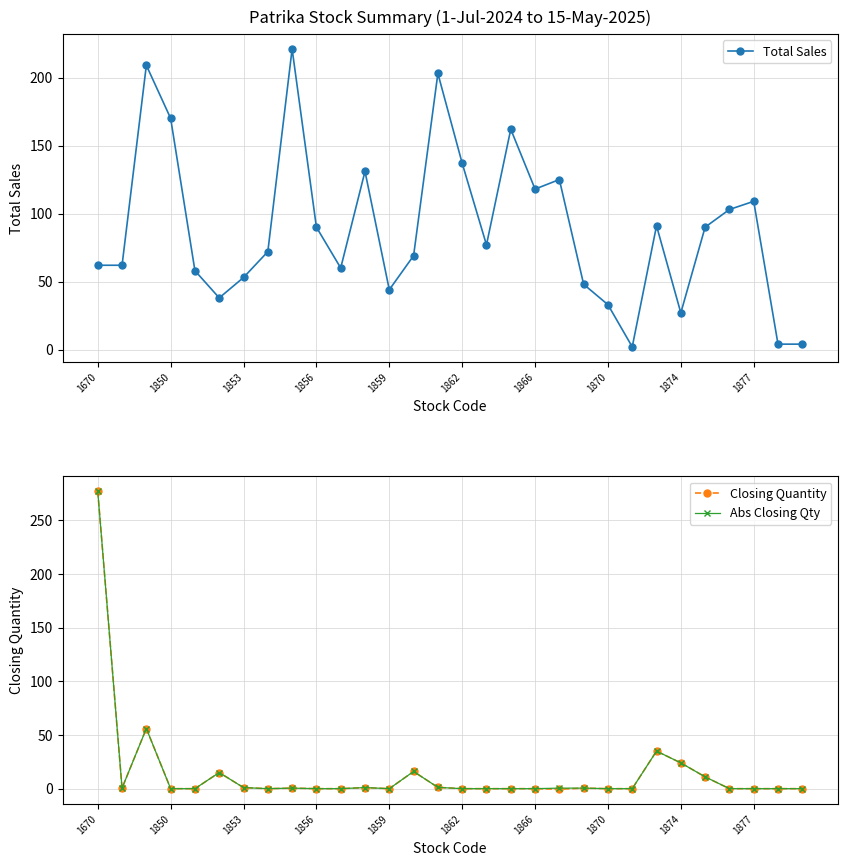

True or false: Closing Quantity has more than 0 interior local peaks.

True